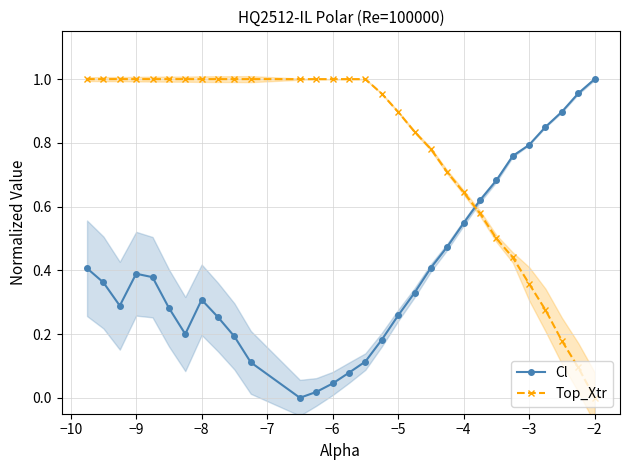

In Cl, how many points are higher than both neighbors (excluding endpoints)?

2